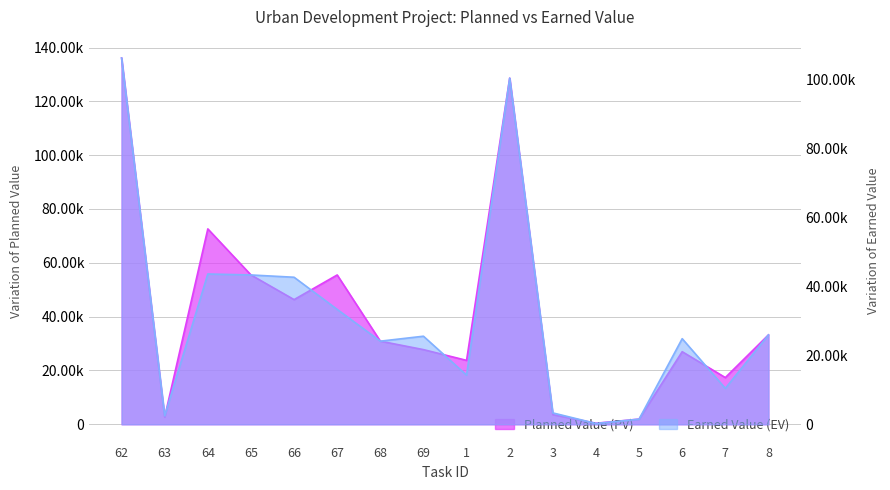

What is the value of the Planned Value (PV) point at the 5th from the left?

46319.7